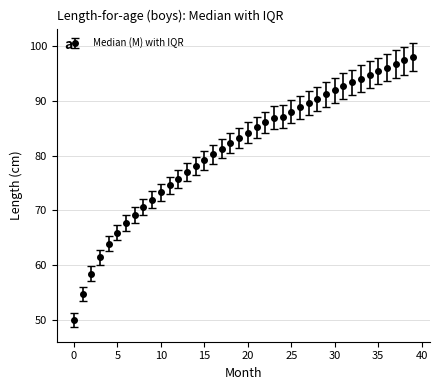

What is the value of the 29th point from the left?

90.4